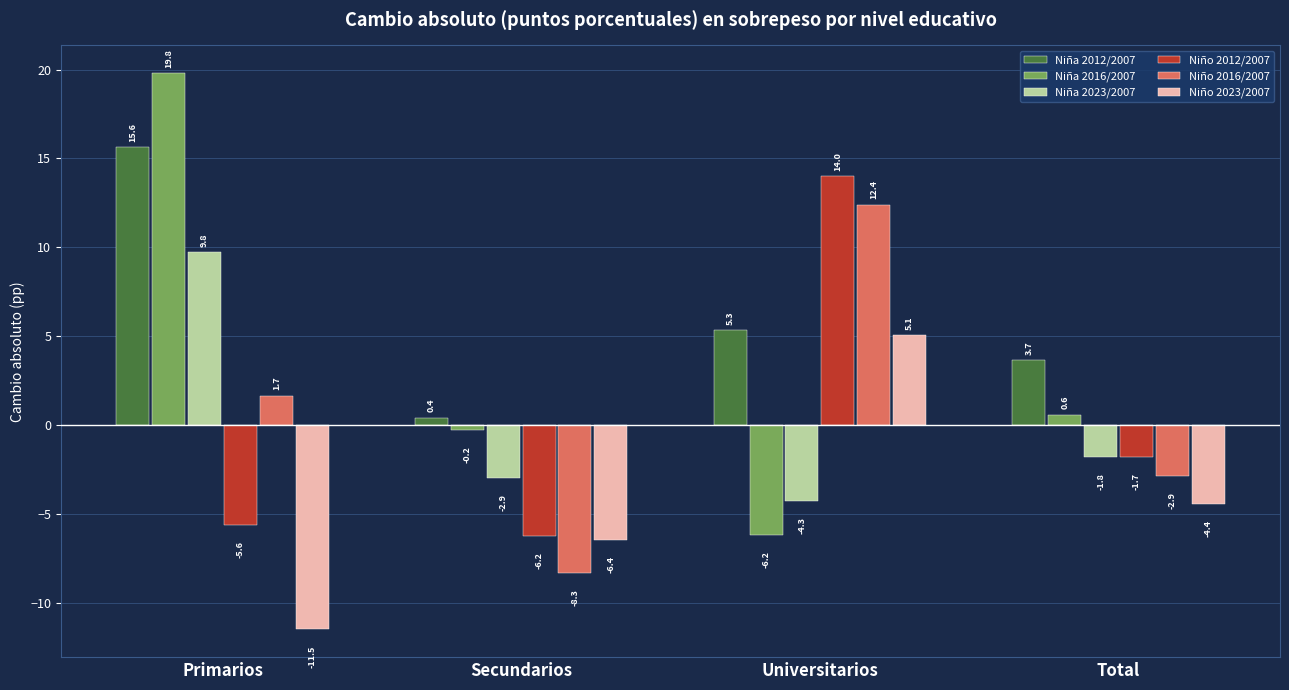

At which label does Niña 2012/2007 first exceed 5?

Primarios